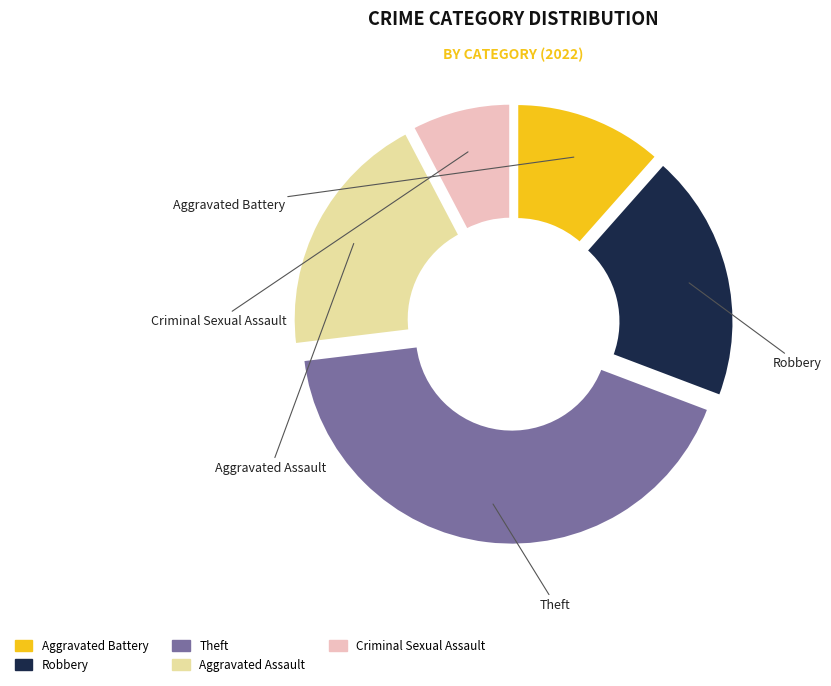

Which slice is the largest?

Theft